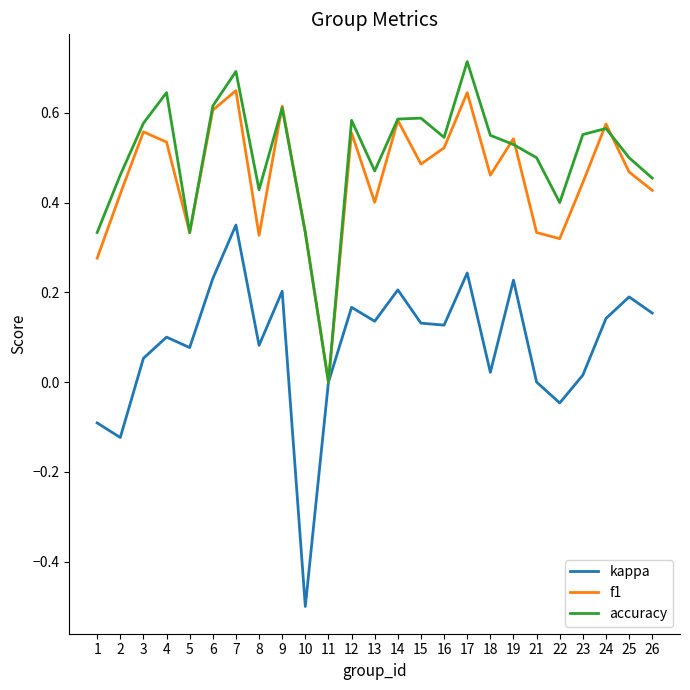

What is the minimum value shown in the chart?

-0.5